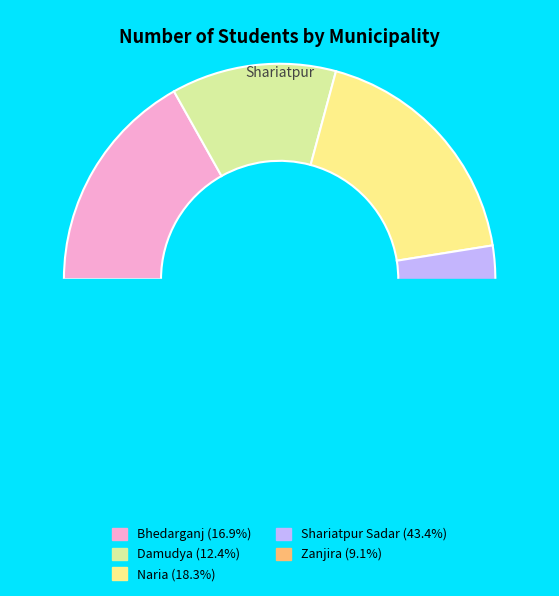

Does Bhedarganj represent more than half of the total?

No